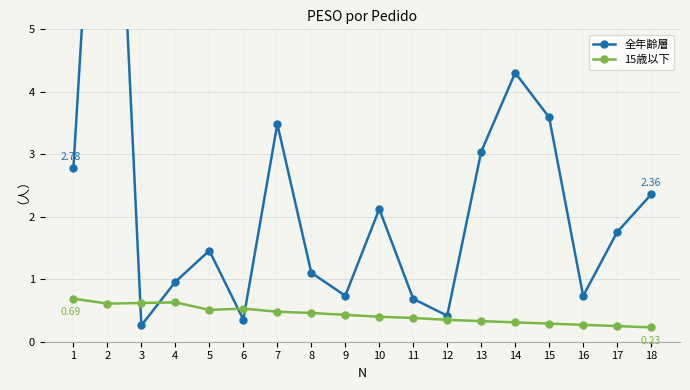

At which category does 15歳以下 reach its first local peak?

4